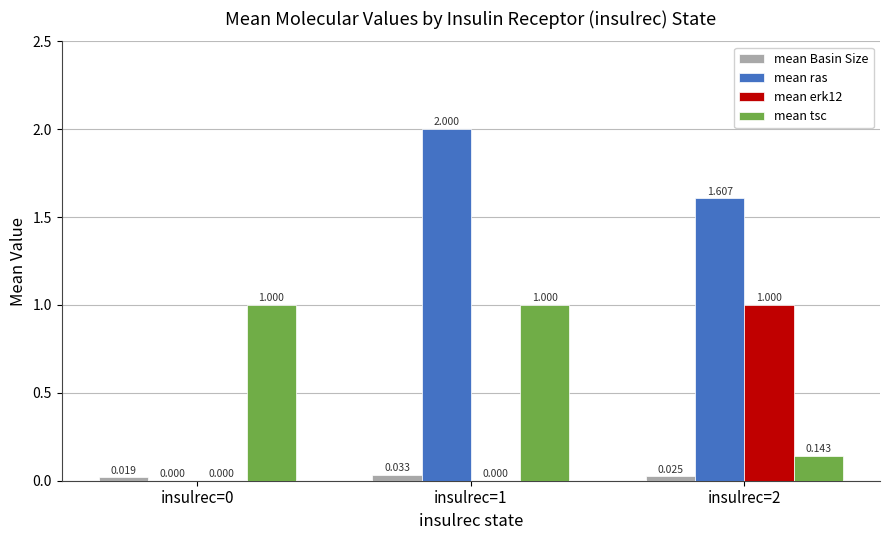

Are the bars grouped side by side (vs. stacked)?

Yes